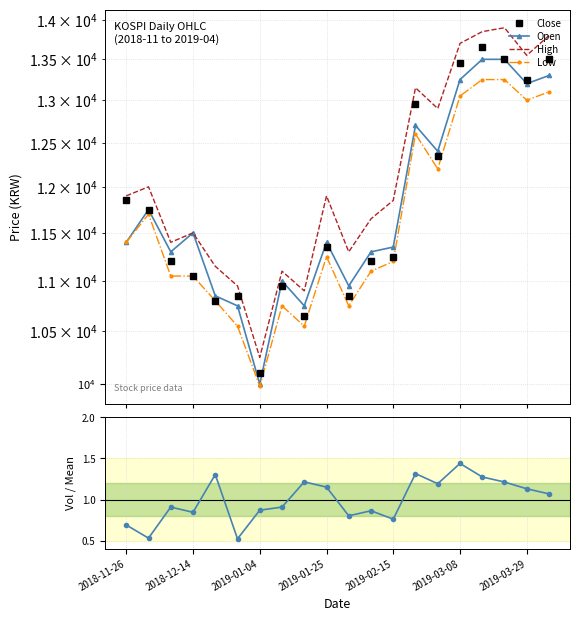

Is this an area chart (filled region under the line)?

No